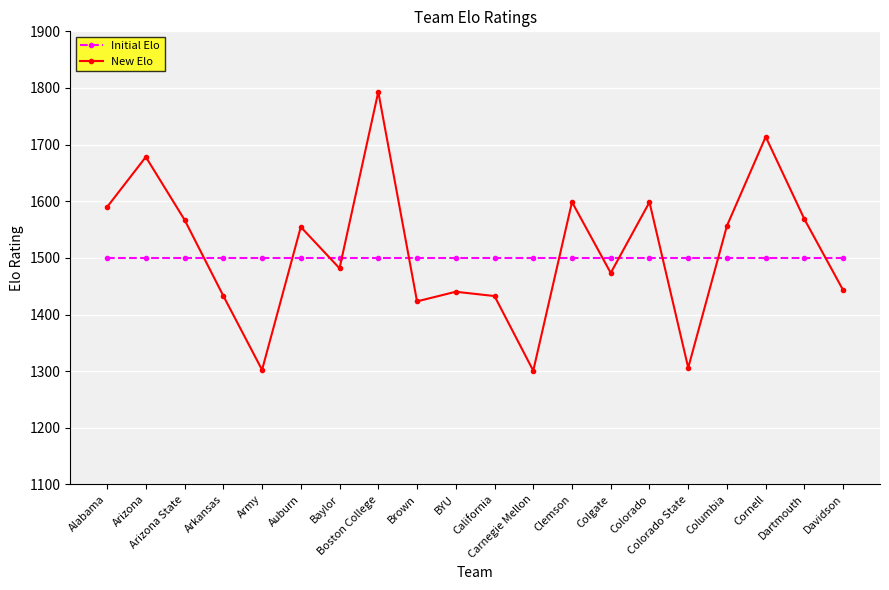

What is the greatest value displayed?

1793.2